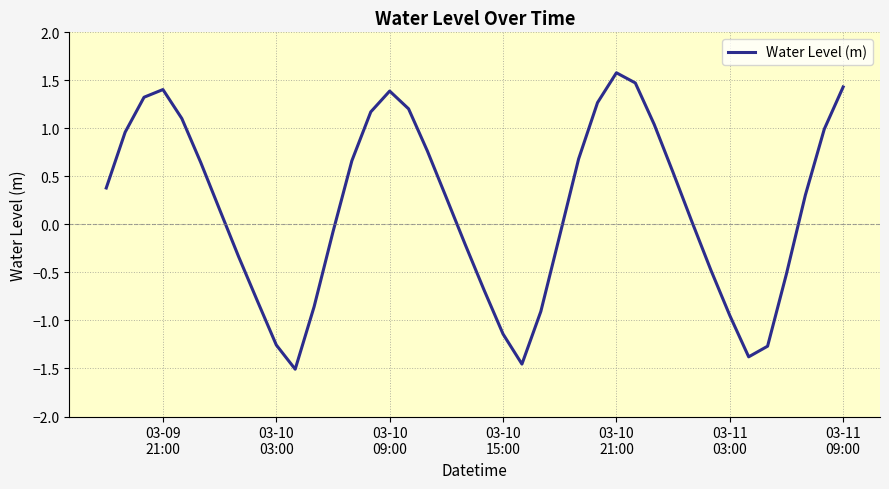

What is the sum of all values?

6.9